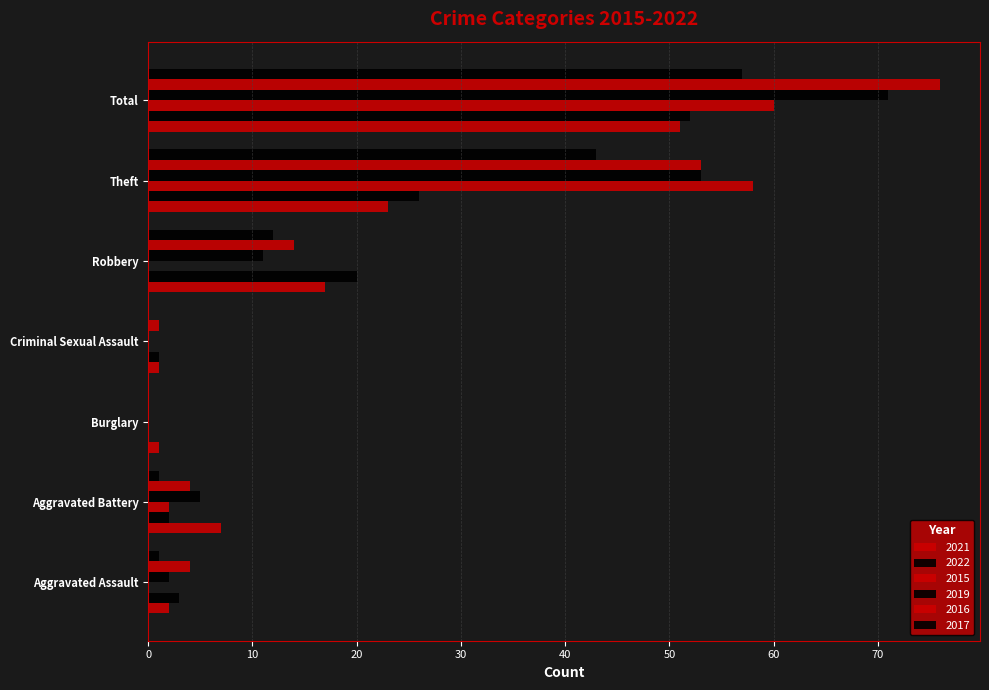

What is the label of the 4th bar from the left?

Criminal Sexual Assault